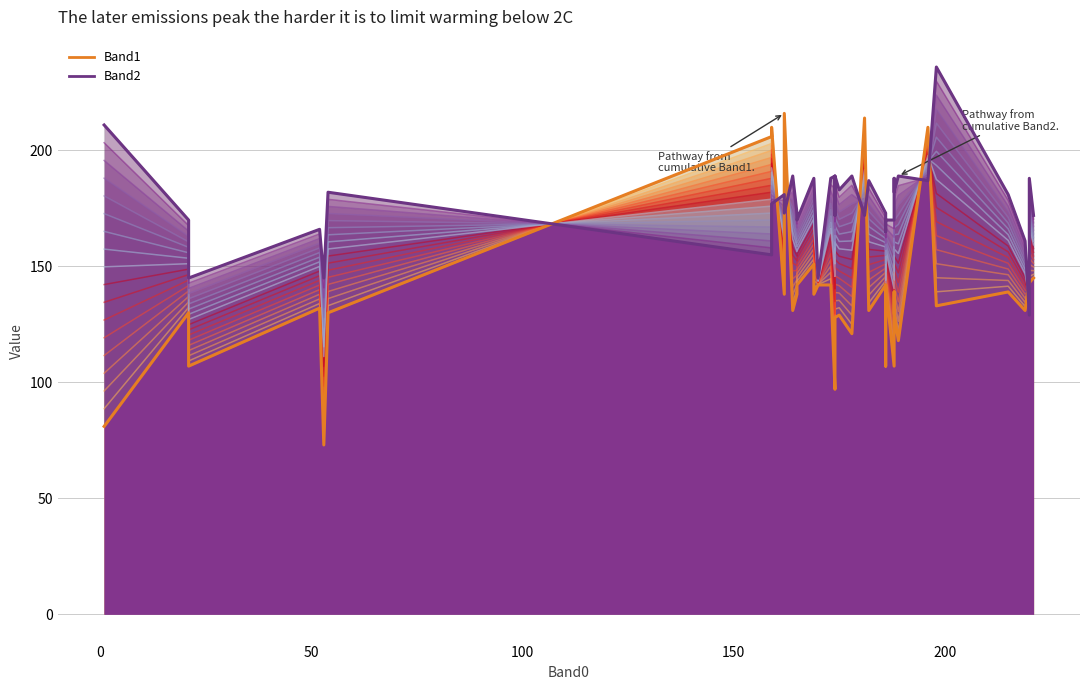

What is the total value across all series at 162?

389